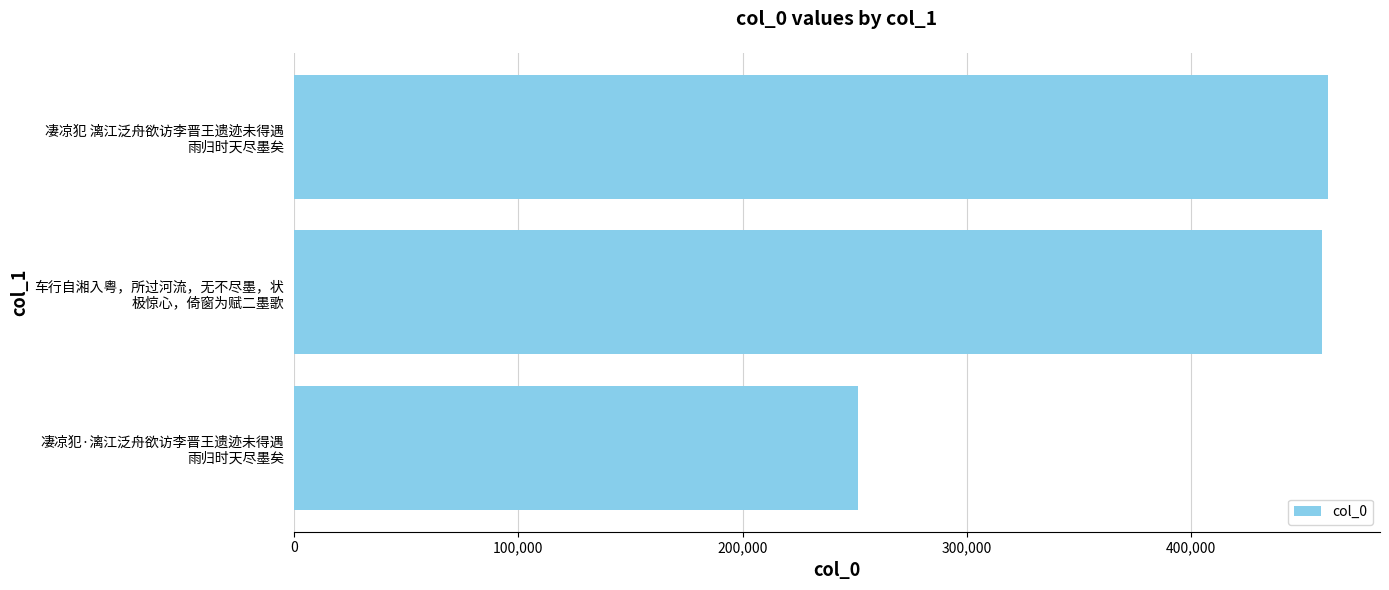

What is the maximum value shown in the chart?

461100